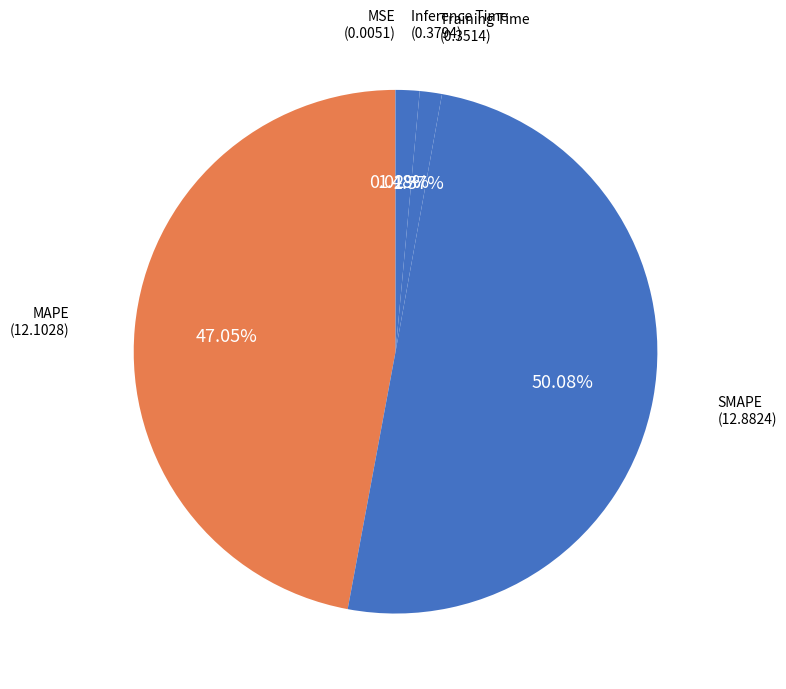

To the nearest percent, what is the difference between the largest and smallest slice percentages?

50%